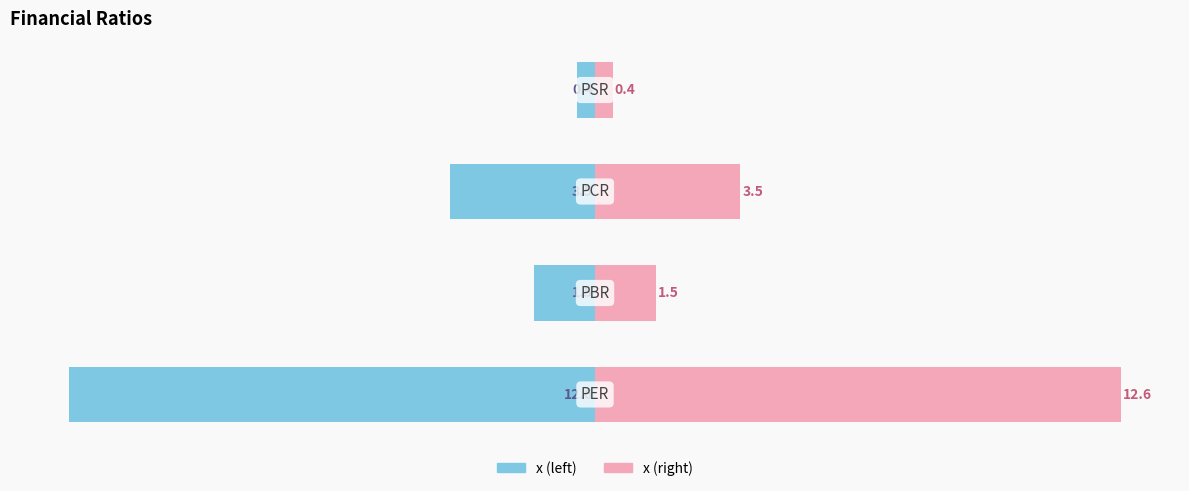

What is the sum of all x (left) values?

-17.9